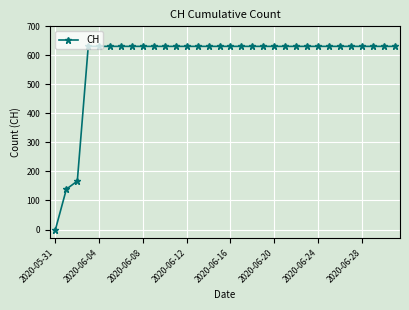

What is the value of the 24th point from the left?

631